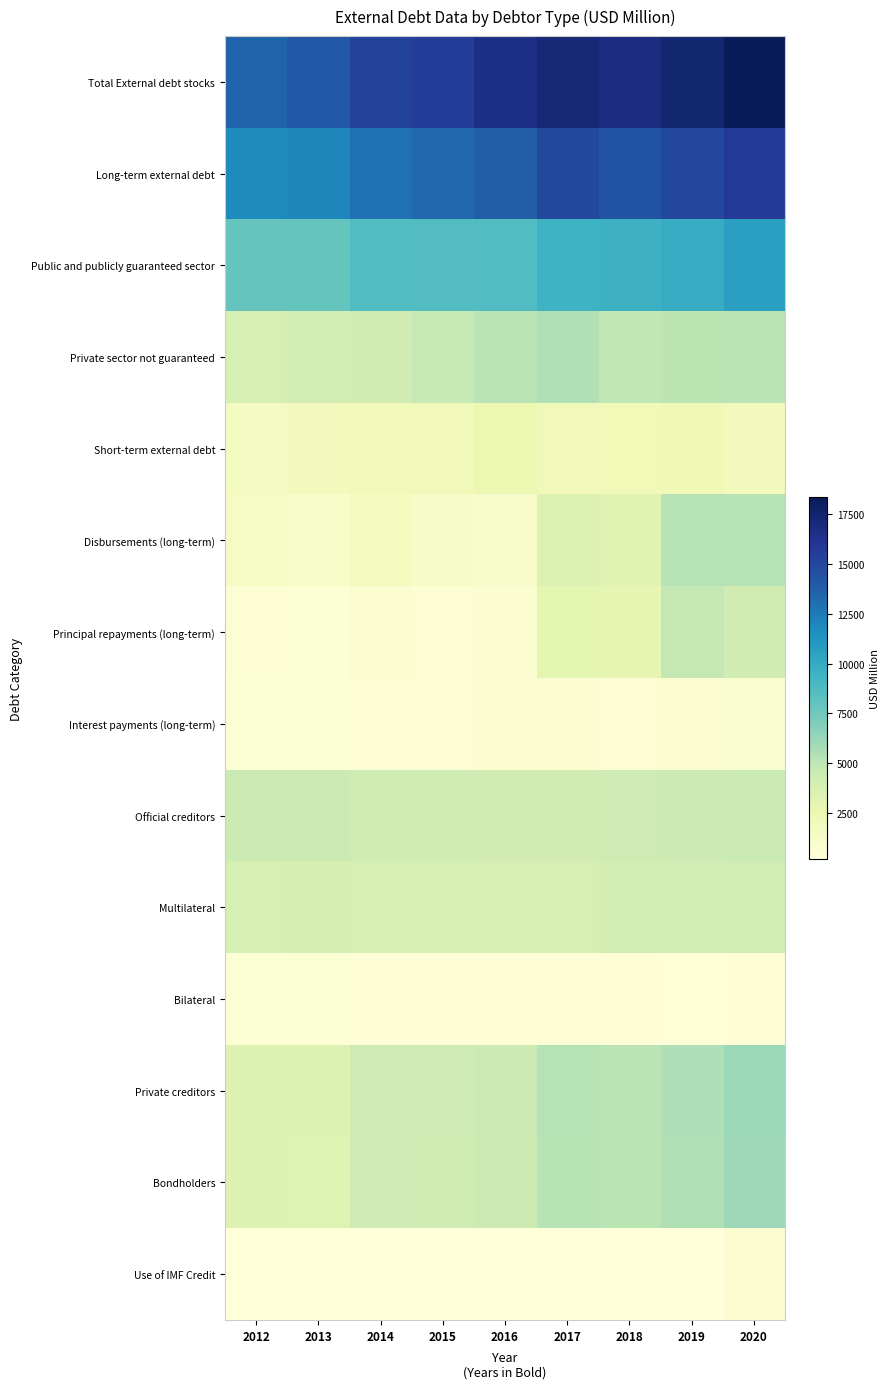

Which has a higher value, 2013 or 2012?

2013